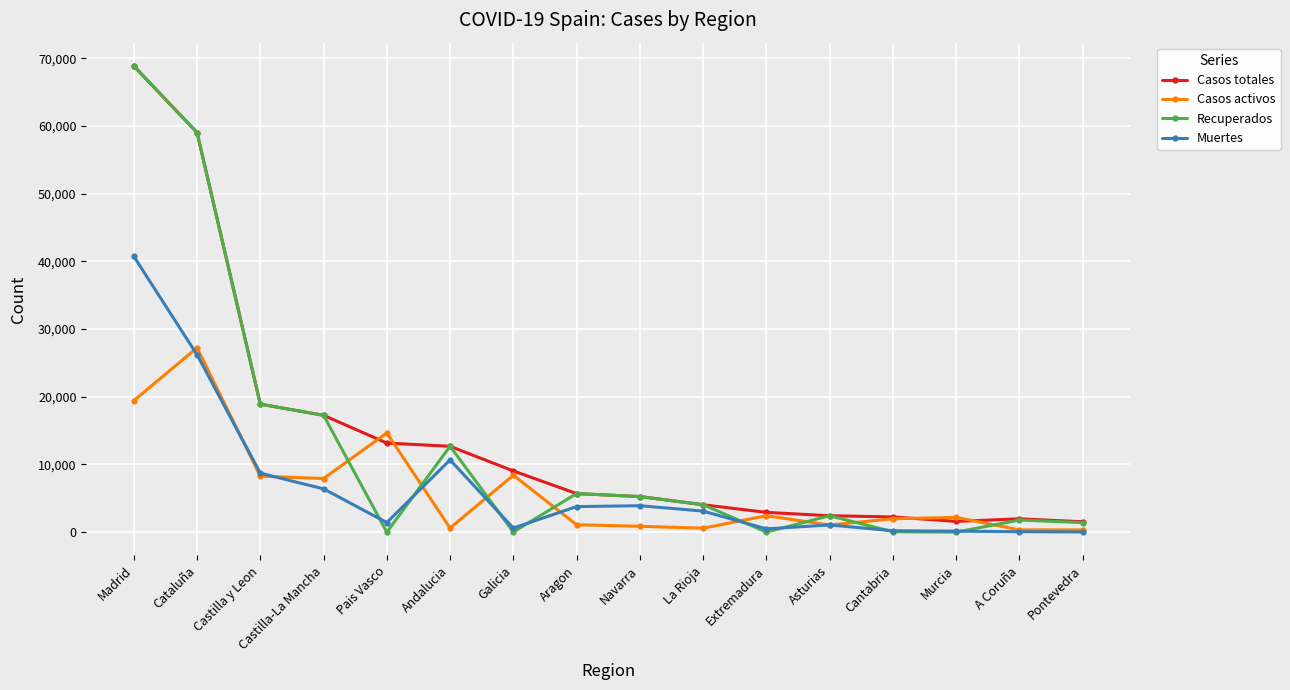

At which label is Muertes closest to 20383?

Cataluña